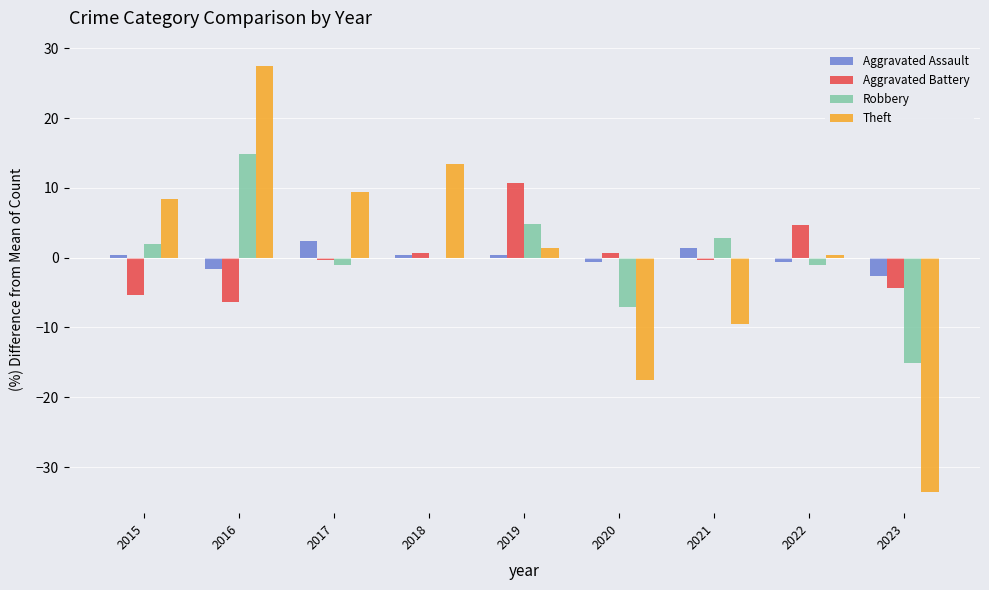

What is the greatest value displayed?

27.4